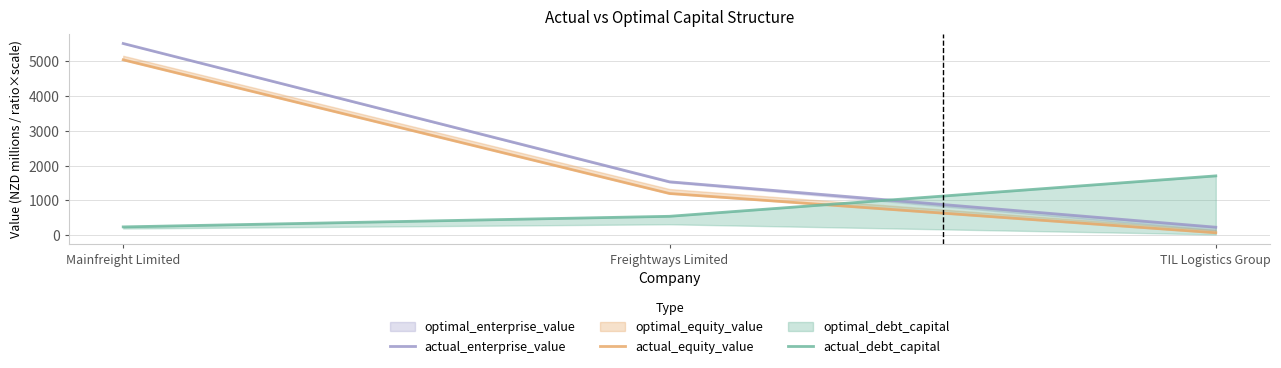

At which category is the sum across all series the highest?

Mainfreight Limited